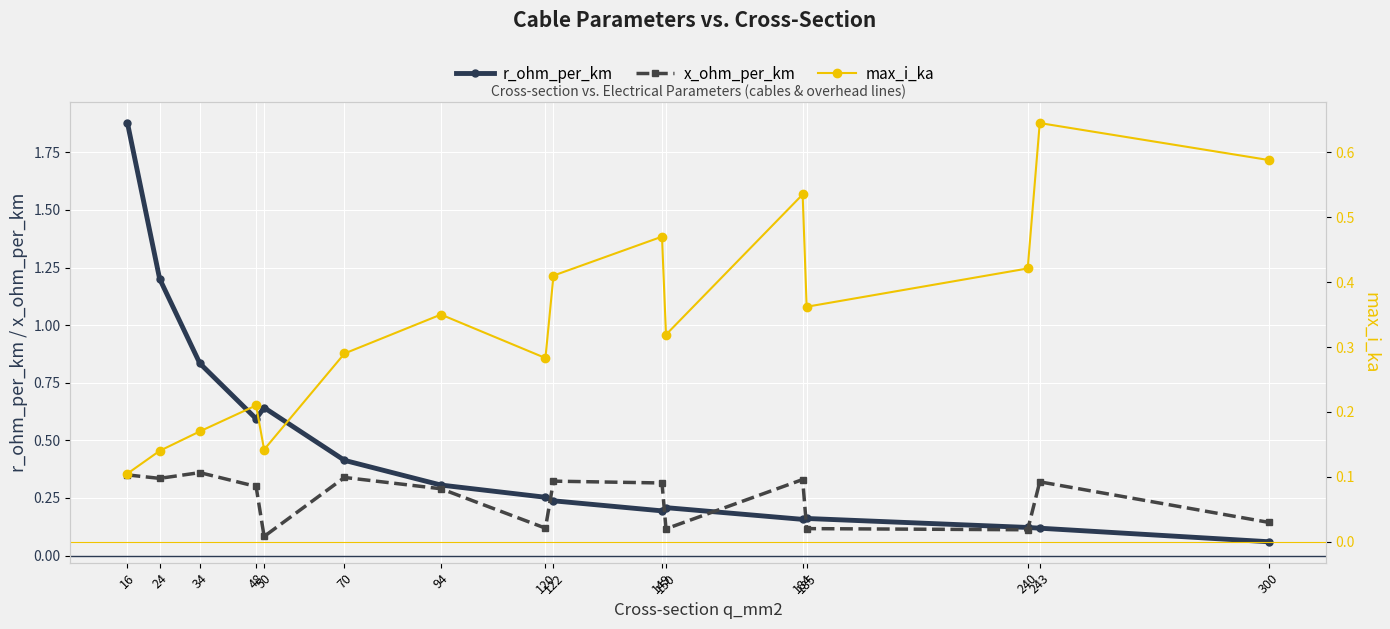

The x_ohm_per_km series shows 0.3 at 122. True or false?

True